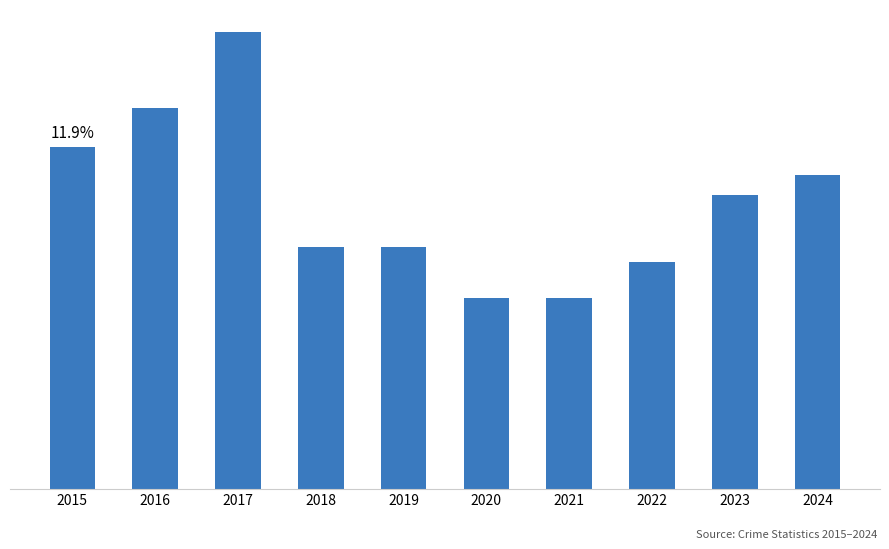

What is the change in value from 2023 to 2024?

+5